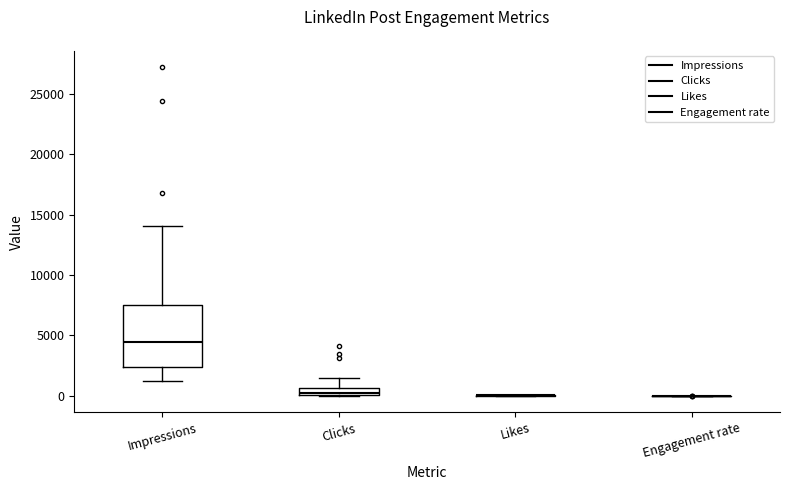

Comparing the boxes themselves (not the whiskers), which one is the tallest?

Impressions